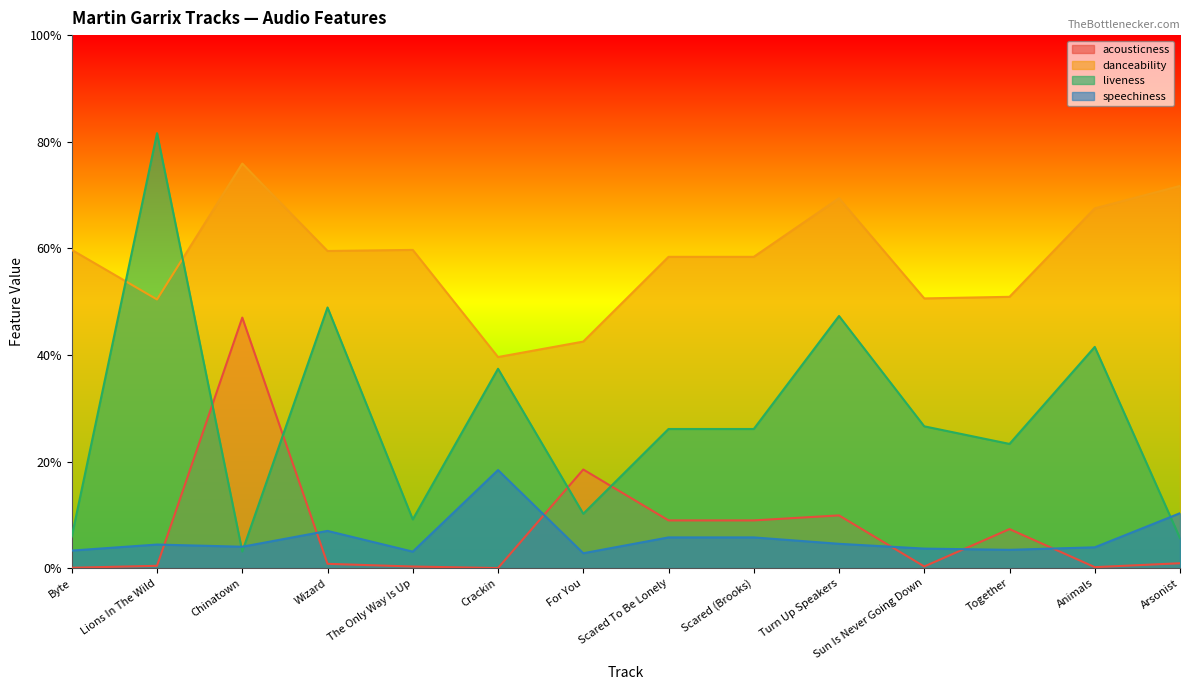

Reading right to left, list all the values displayed in this chart.

acousticness: Arsonist=0.0	Animals=0.0	Together=0.1	Sun Is Never Going Down=0.0	Turn Up Speakers=0.1	Scared (Brooks)=0.1	Scared To Be Lonely=0.1	For You=0.2	Crackin=0.0	The Only Way Is Up=0.0	Wizard=0.0	Chinatown=0.5	Lions In The Wild=0.0	Byte=0.0
danceability: Arsonist=0.7	Animals=0.7	Together=0.5	Sun Is Never Going Down=0.5	Turn Up Speakers=0.7	Scared (Brooks)=0.6	Scared To Be Lonely=0.6	For You=0.4	Crackin=0.4	The Only Way Is Up=0.6	Wizard=0.6	Chinatown=0.8	Lions In The Wild=0.5	Byte=0.6
liveness: Arsonist=0.1	Animals=0.4	Together=0.2	Sun Is Never Going Down=0.3	Turn Up Speakers=0.5	Scared (Brooks)=0.3	Scared To Be Lonely=0.3	For You=0.1	Crackin=0.4	The Only Way Is Up=0.1	Wizard=0.5	Chinatown=0.0	Lions In The Wild=0.8	Byte=0.1
speechiness: Arsonist=0.1	Animals=0.0	Together=0.0	Sun Is Never Going Down=0.0	Turn Up Speakers=0.0	Scared (Brooks)=0.1	Scared To Be Lonely=0.1	For You=0.0	Crackin=0.2	The Only Way Is Up=0.0	Wizard=0.1	Chinatown=0.0	Lions In The Wild=0.0	Byte=0.0